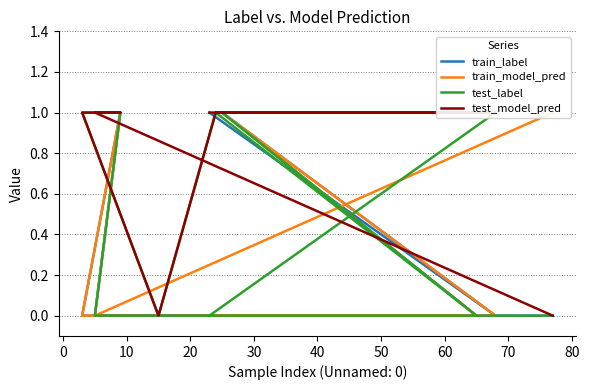

What value does the test_model_pred series have at 50?

1